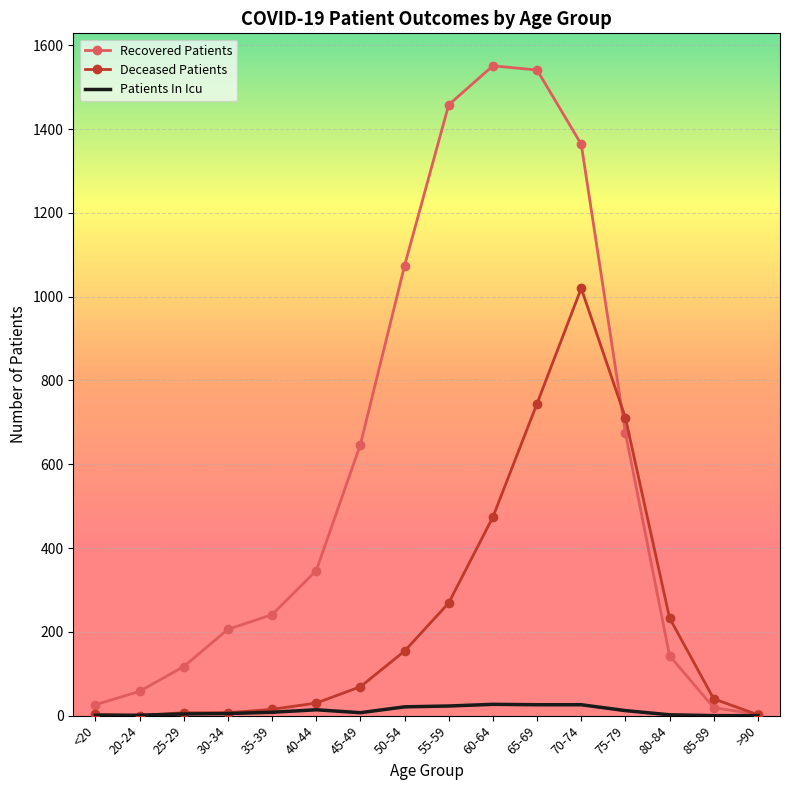

At which label is Deceased Patients closest to 510?

60-64